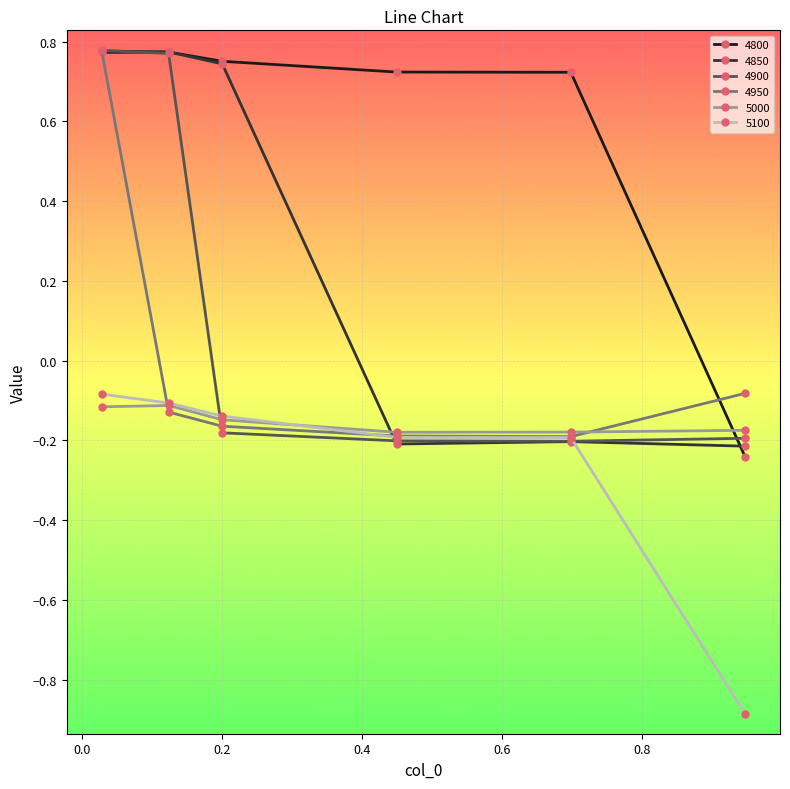

True or false: 4800 has more than 2 interior local peaks.

False